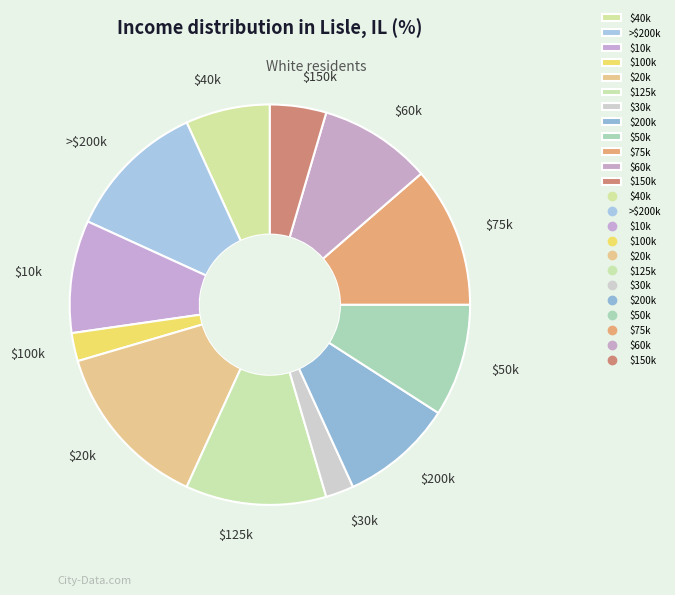

Does $10k account for over 50% of the chart?

No